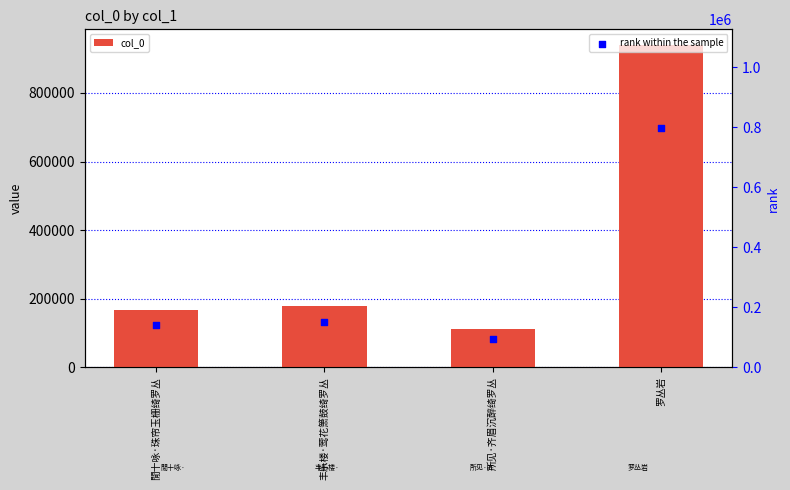

Which series has the largest total across all categories?

col_0